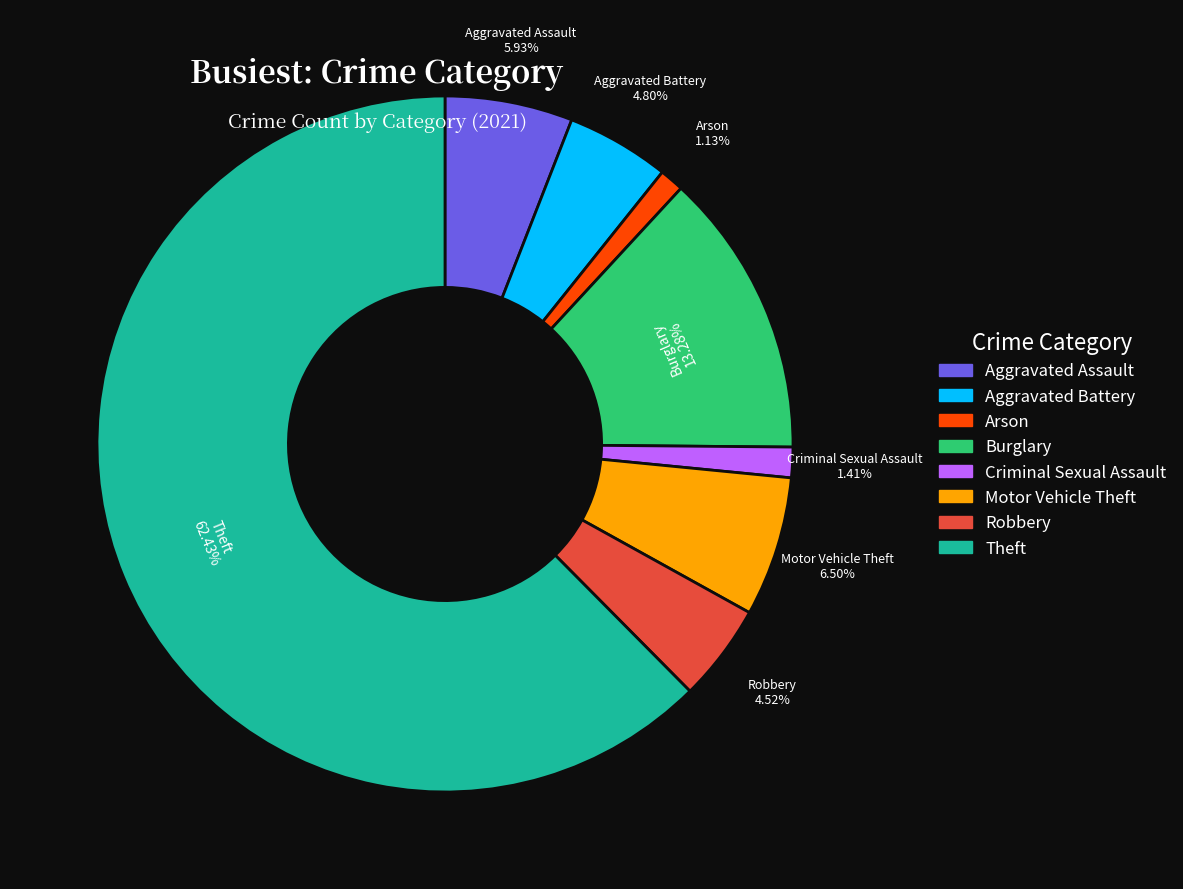

To the nearest percent, what is the combined percentage of Theft and Aggravated Assault?

68%